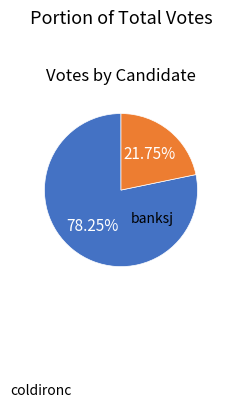

What is the change in value from banksj to coldironc?

-7909